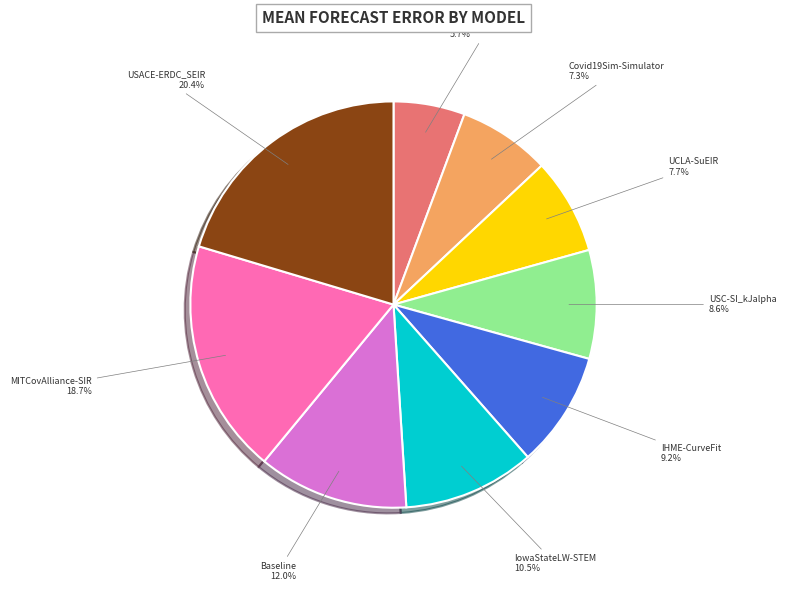

Does Baseline account for over 50% of the chart?

No